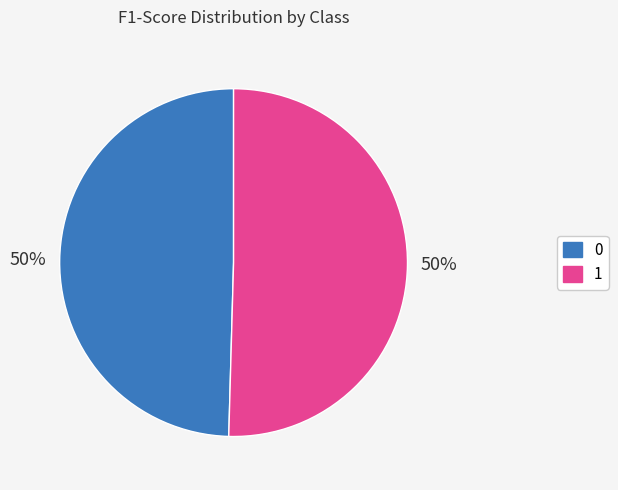

How many segments does this pie chart have?

2